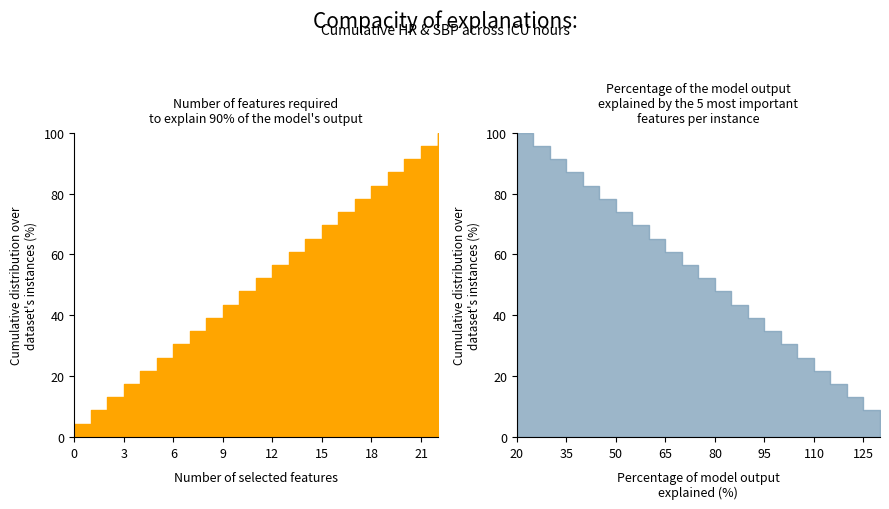

The HR series shows 120.6 at 13. True or false?

False